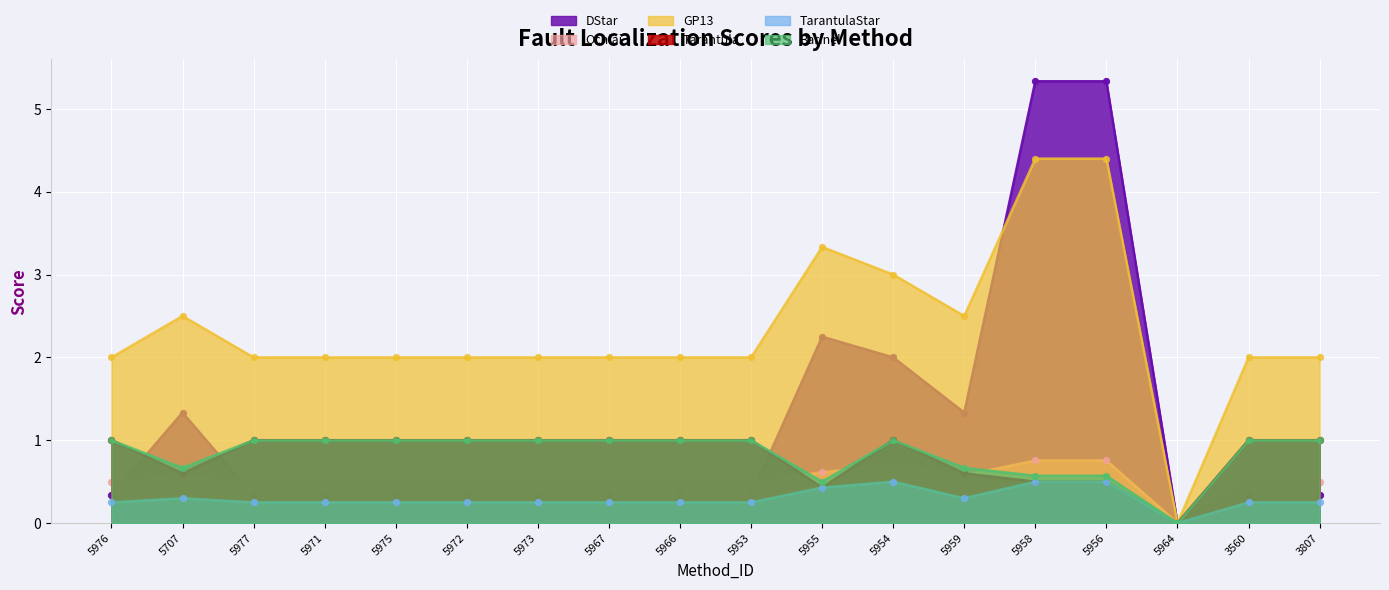

At how many categories does at least one series exceed 2?

6